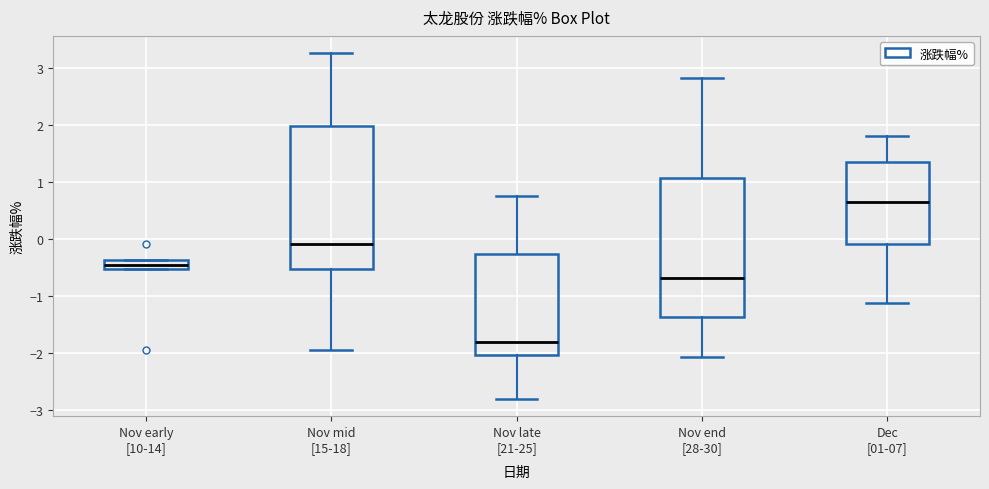

Where does the lower whisker of the box for Dec [01-07] end on the y-axis? The values are not printed on the chart, so give them approximately, as read against the axis.

-1.1